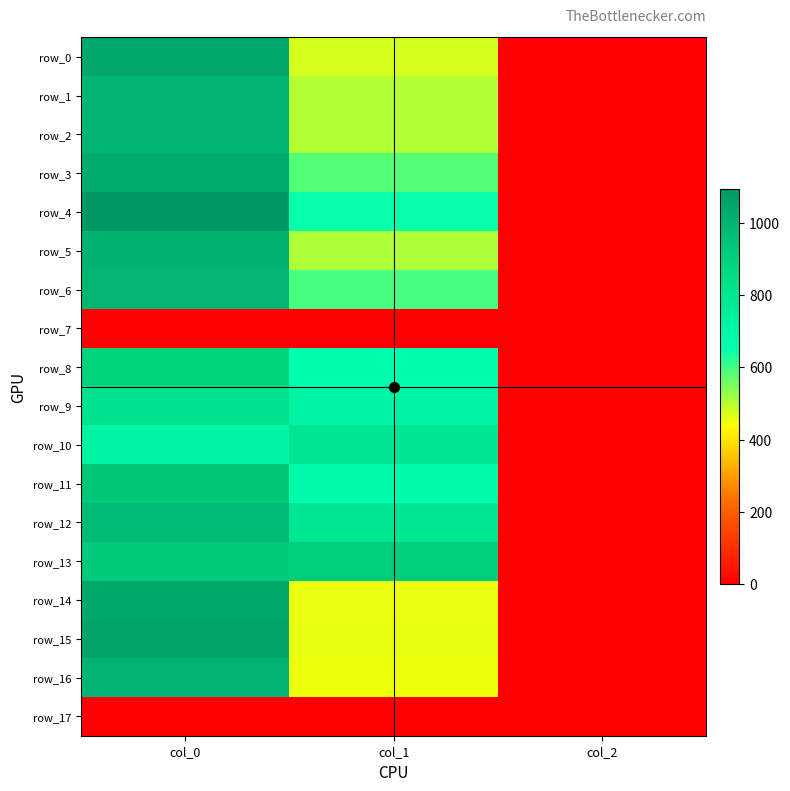

Between col_0 and col_2, which is larger?

col_0